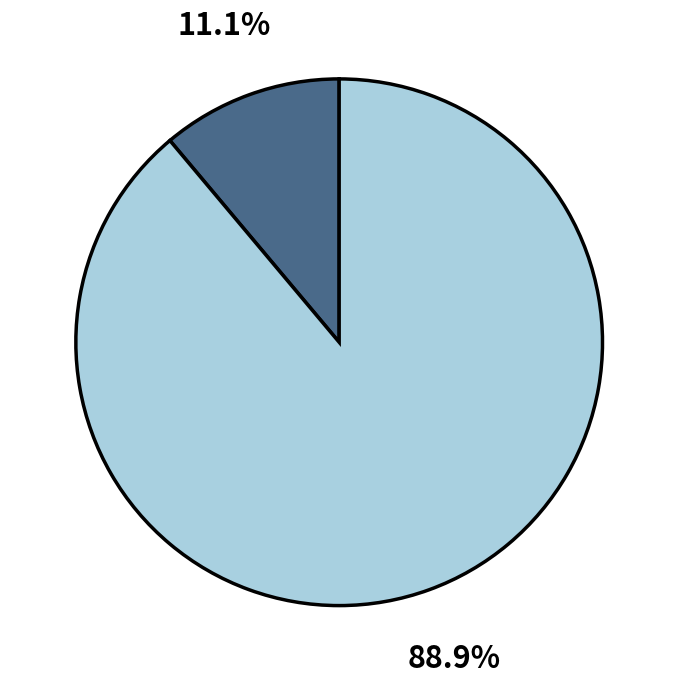

How many segments does this pie chart have?

2